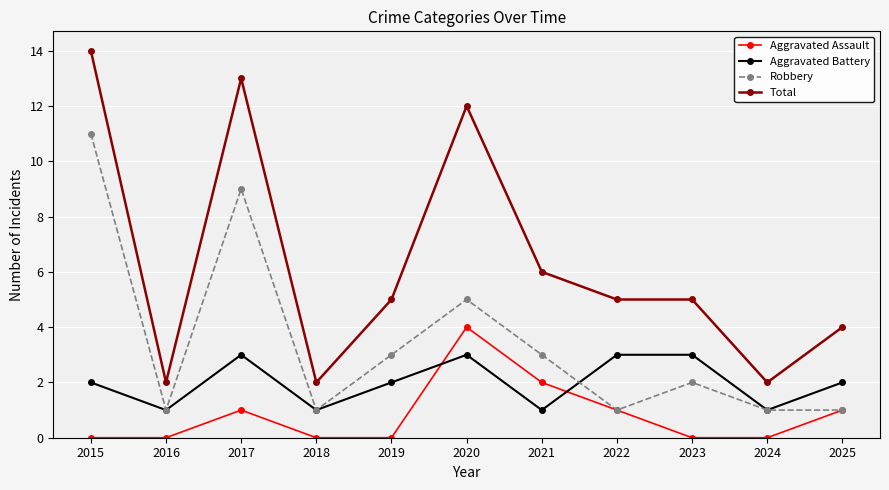

What is the difference between the highest and lowest values at 2018?

2